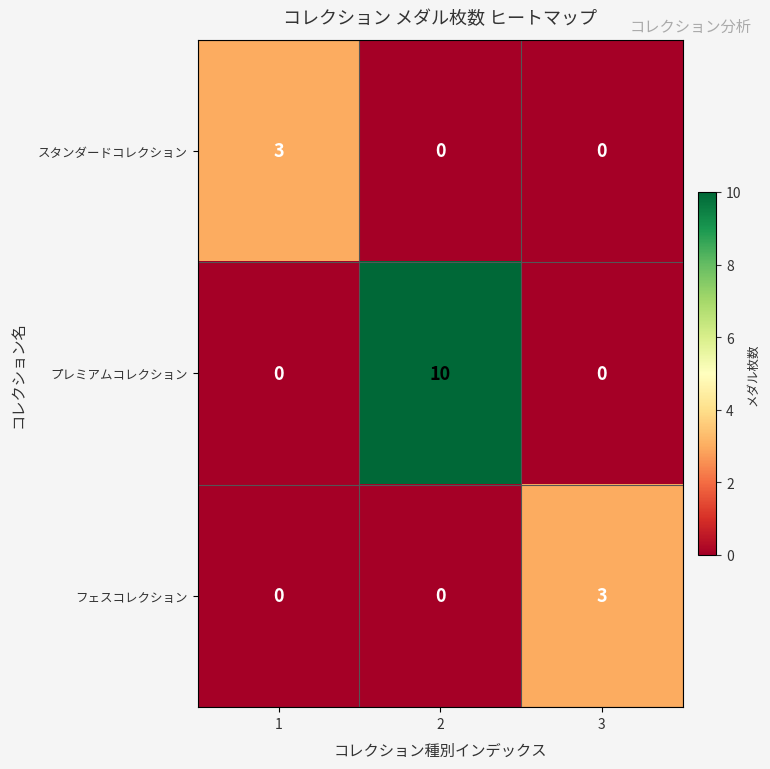

True or false: フェスコレクション has a value of 1 at 2.

False